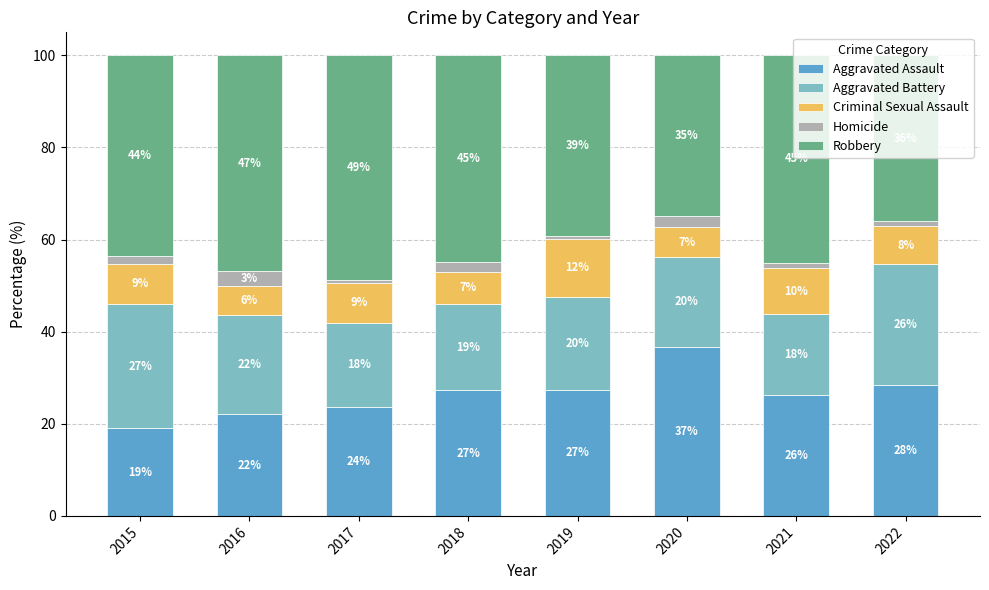

Are the bars horizontal?

No